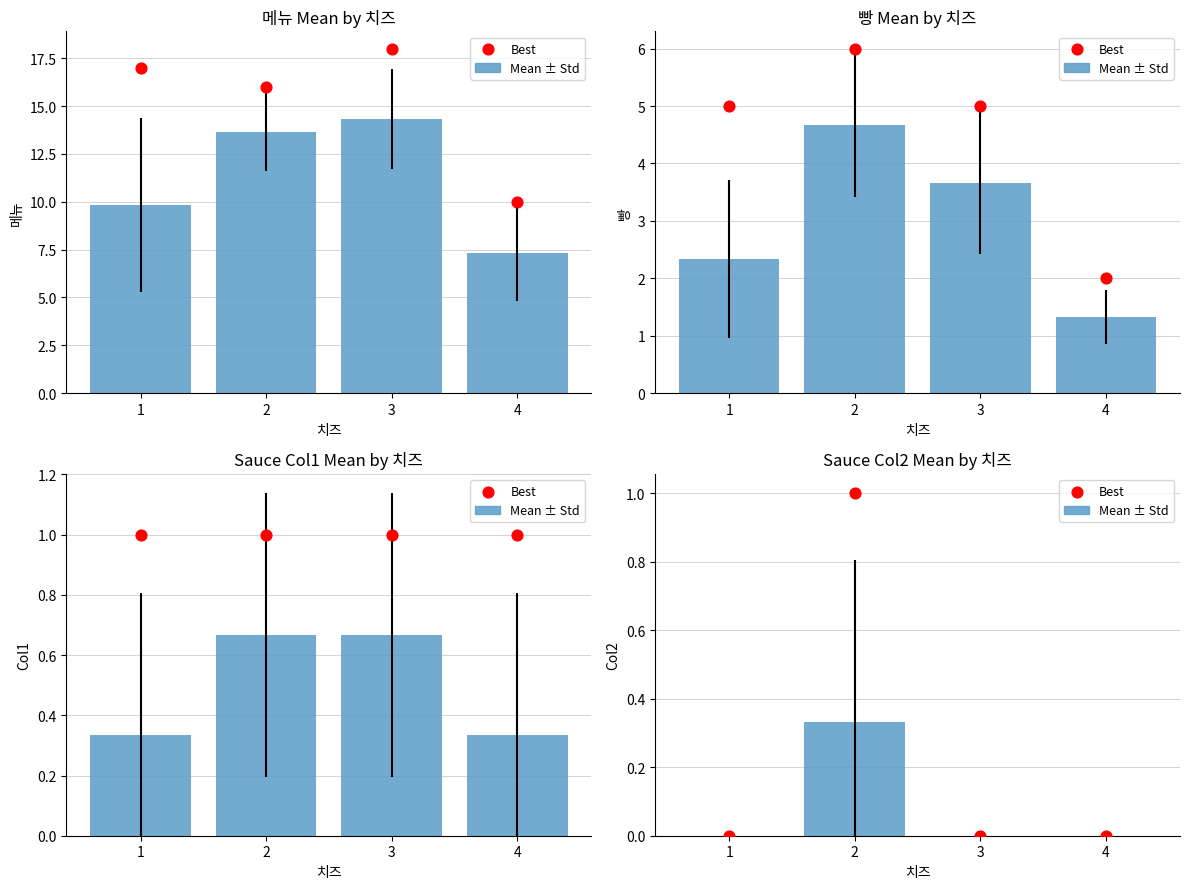

At how many categories does at least one series exceed 0?

1